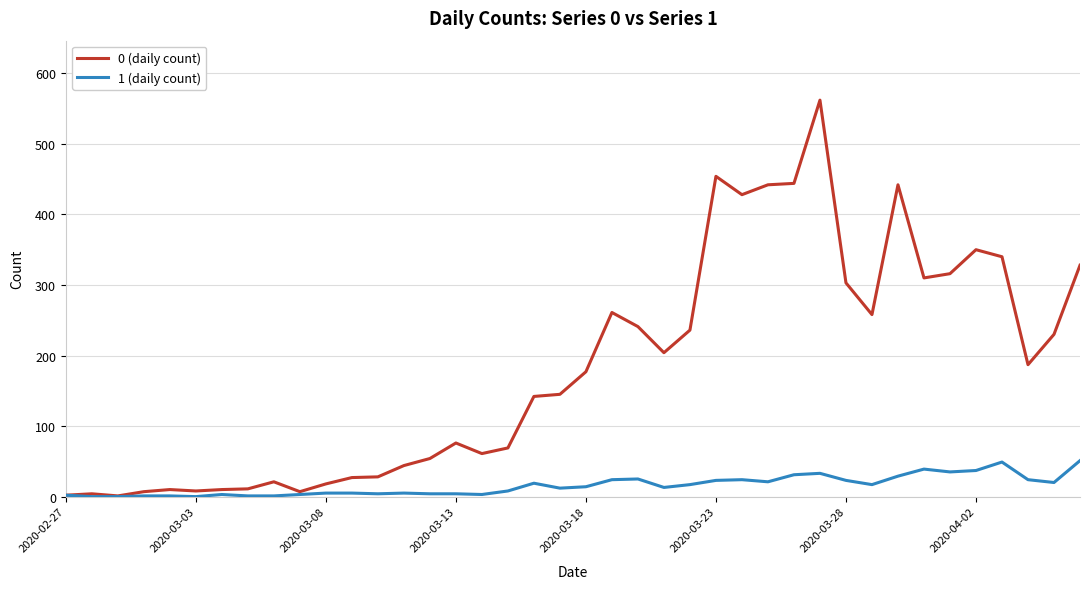

What is the average value of the 1 (daily count) series?

16